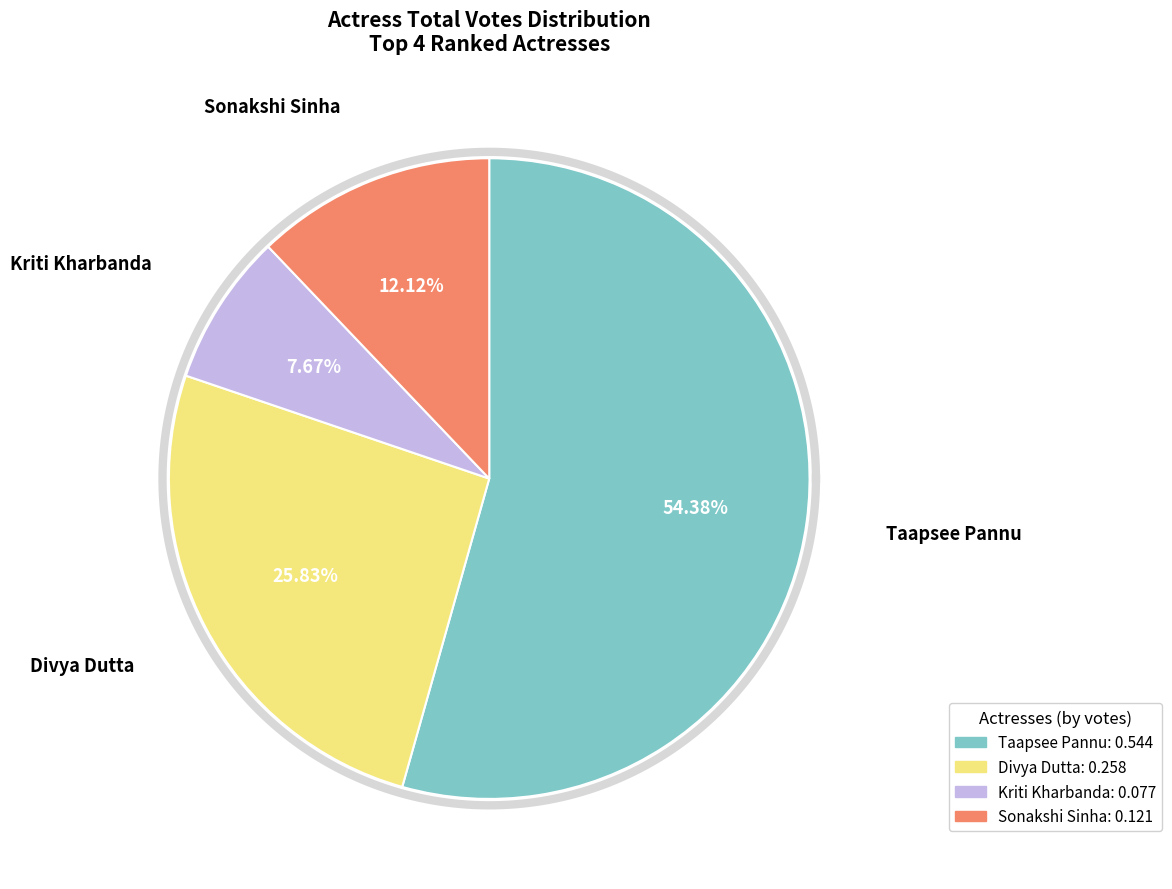

What is the largest slice in the pie chart?

Taapsee Pannu